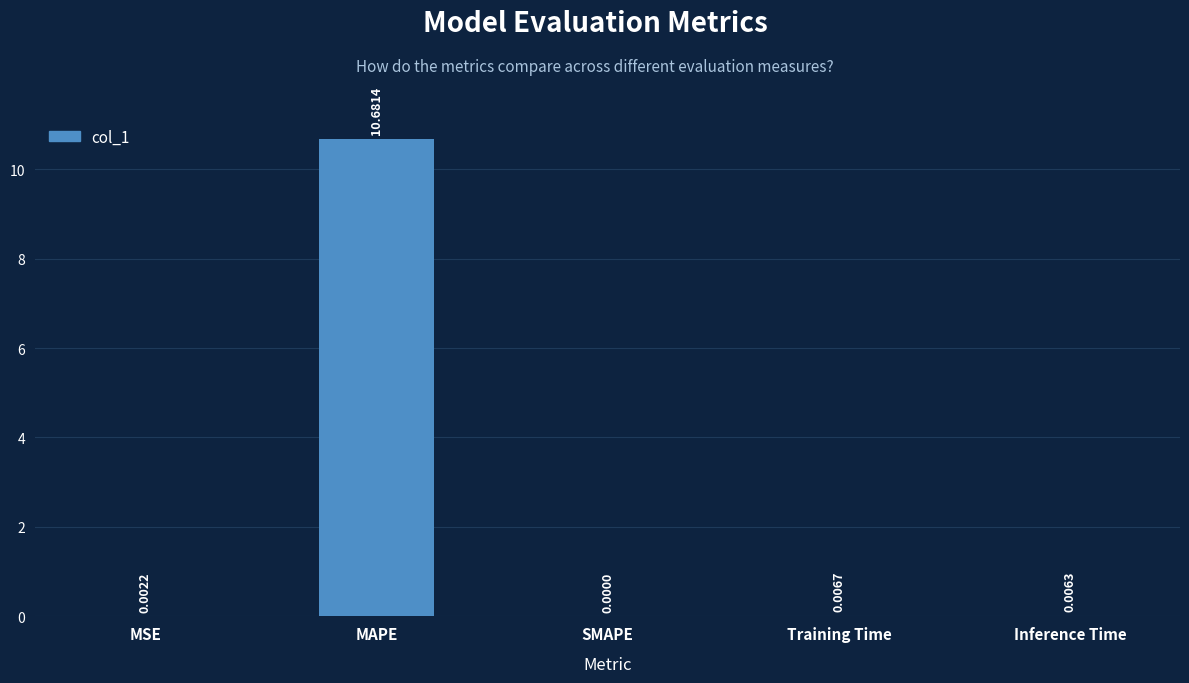

What is the sum of all values?

10.7